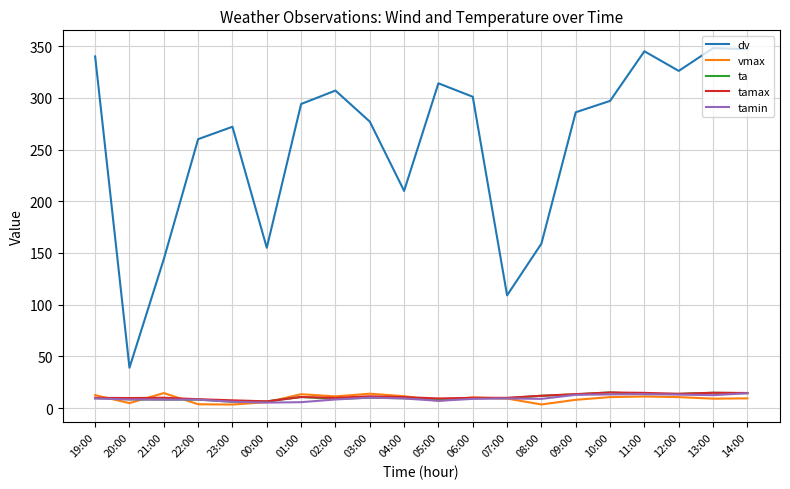

True or false: tamin and dv cross at least once.

False